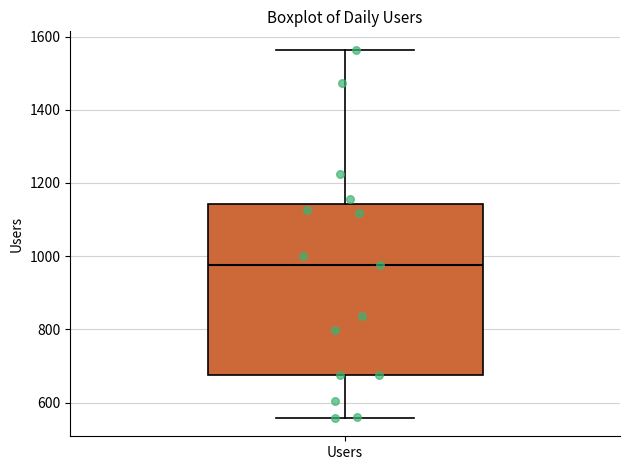

Where does the median line of the box for Users sit on the y-axis? The values are not printed on the chart, so give them approximately, as read against the axis.

980